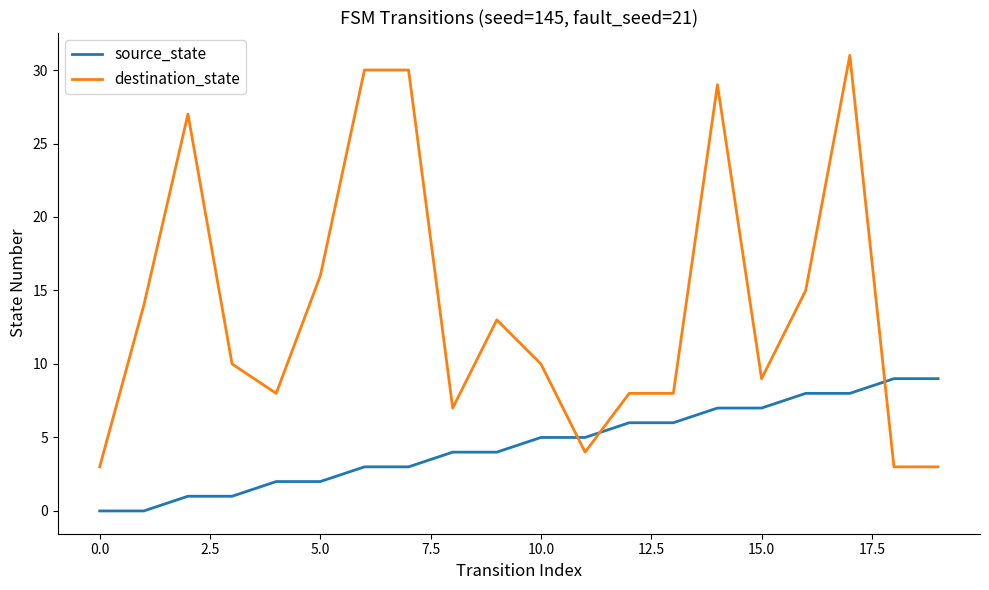

Rank the series by their maximum value, from lowest to highest.

source_state, destination_state